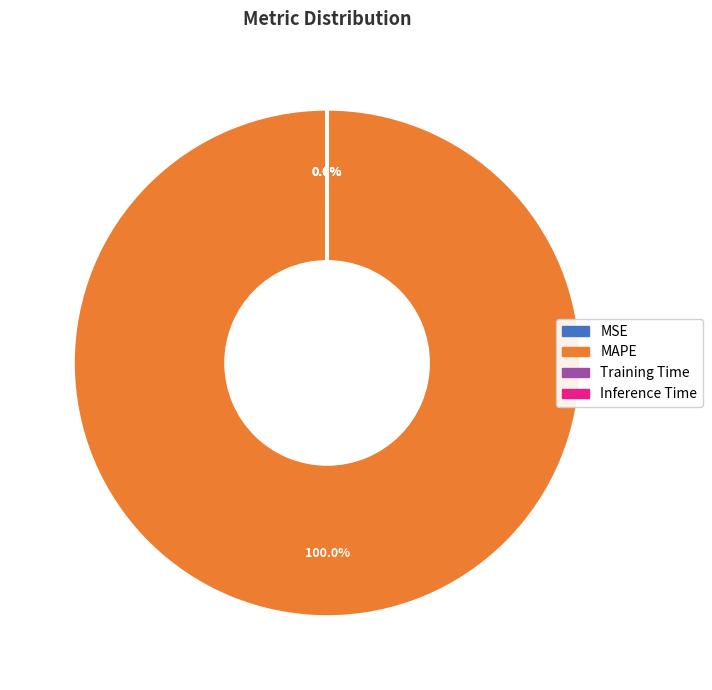

Which slice is the largest?

MAPE